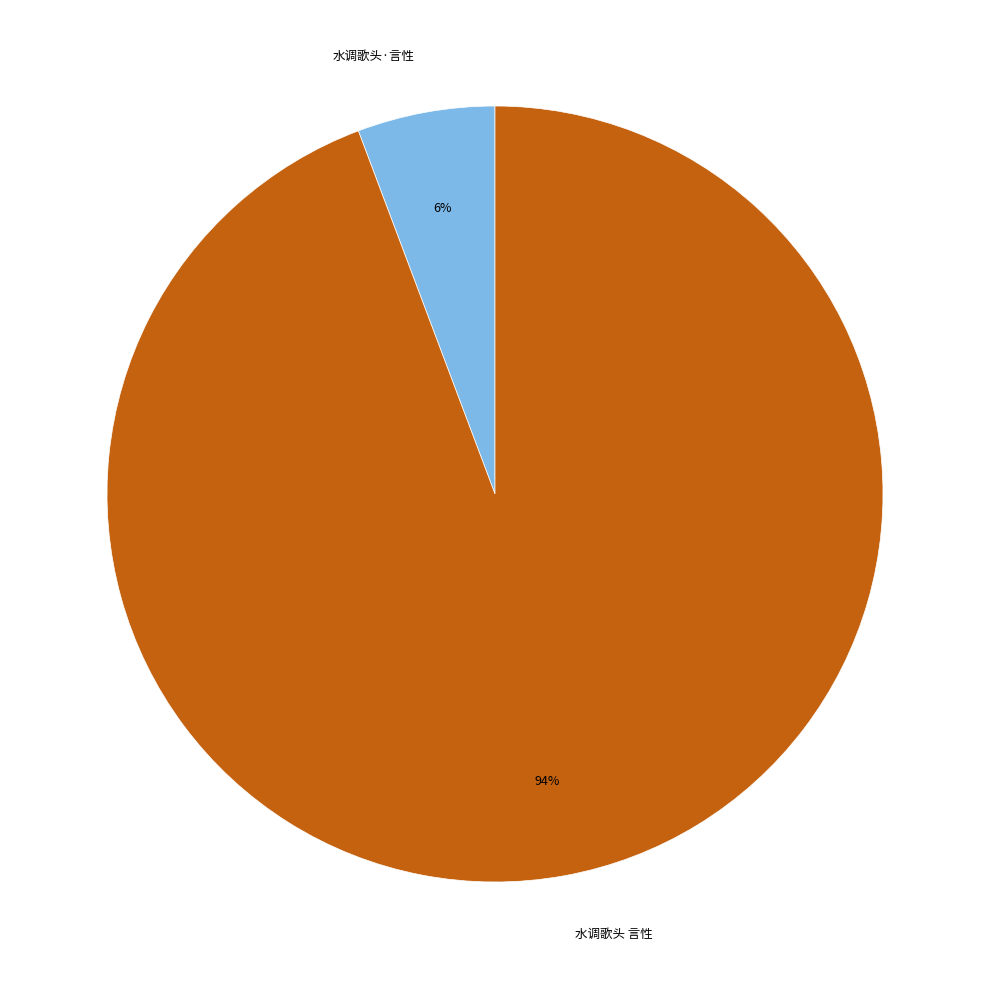

Is the sum of 水调歌头 言性 and 水调歌头·言性 greater than half?

Yes